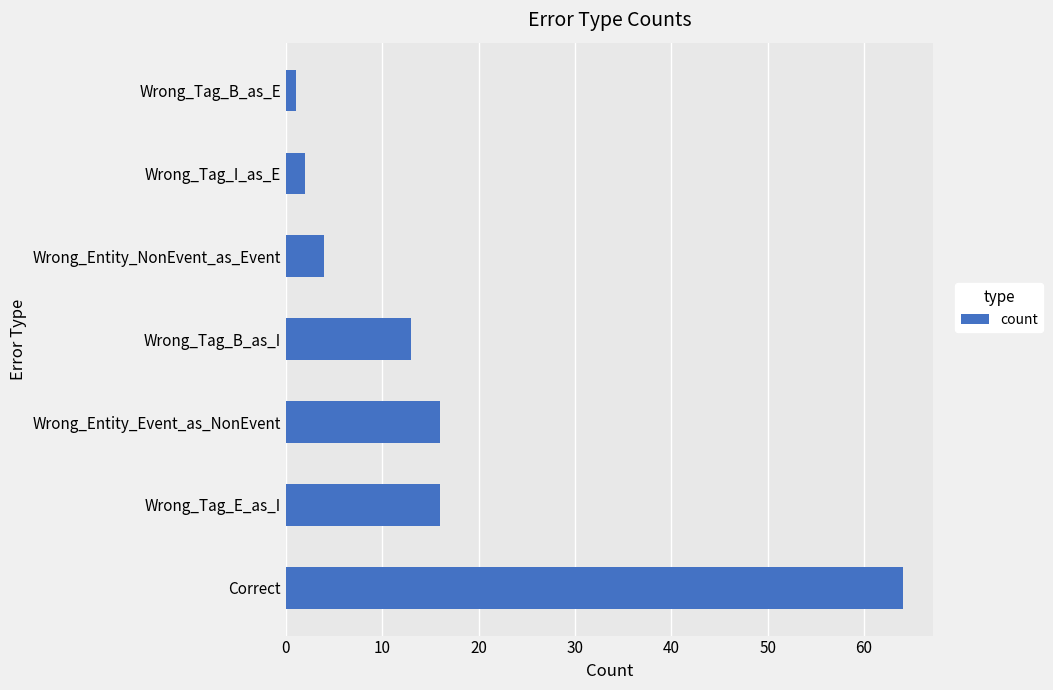

At which category does the chart reach its minimum across all series?

Wrong_Tag_B_as_E